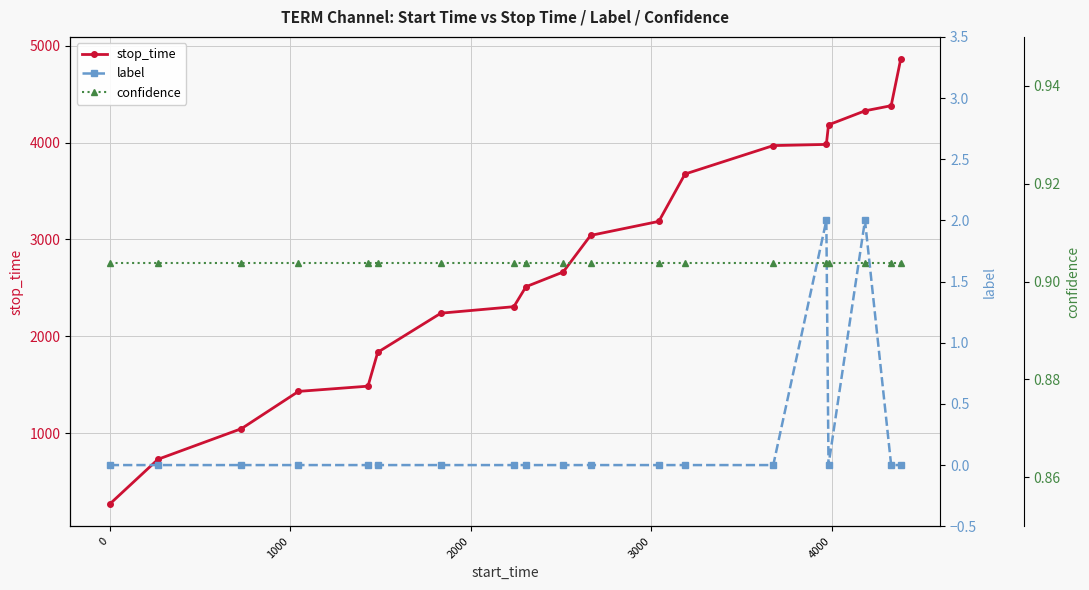

How many data points does each series have?

19